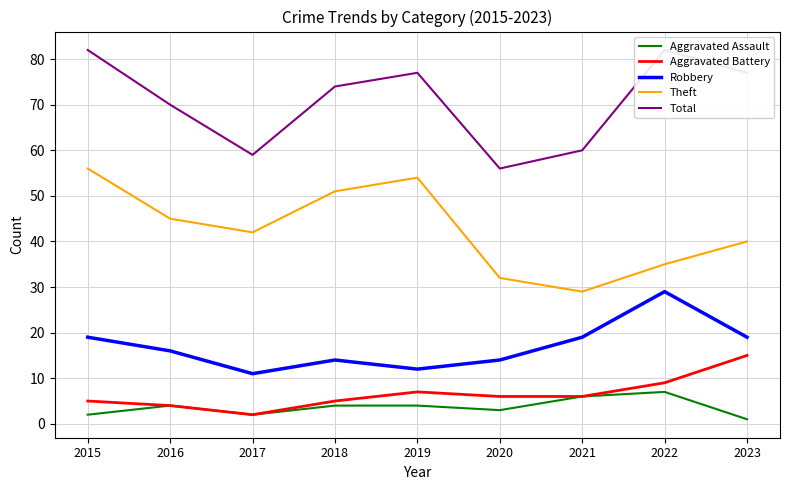

Is this an area chart (filled region under the line)?

No